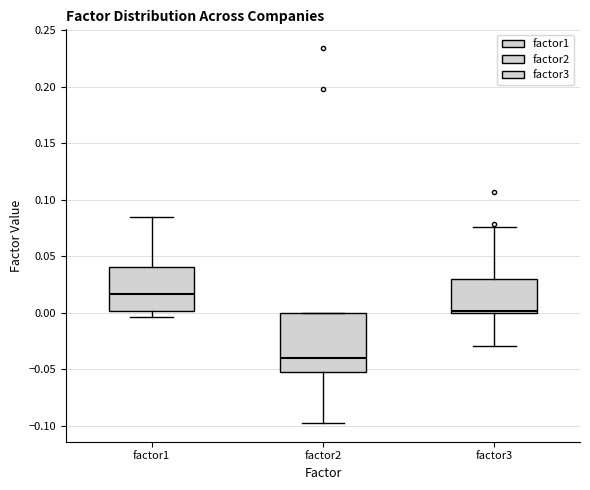

Which box has the highest median line?

factor1